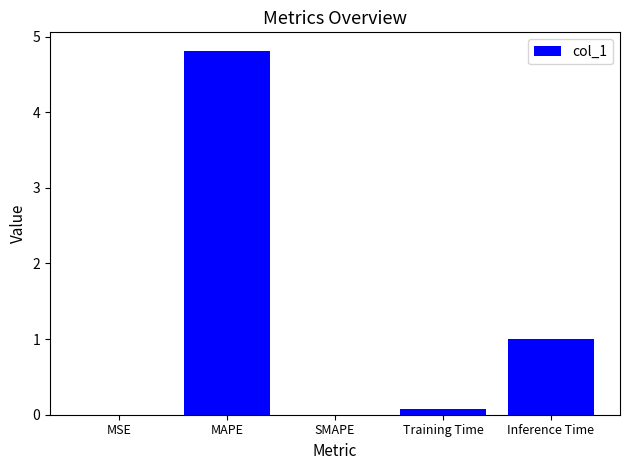

What is the change in value from MSE to MAPE?

+4.8